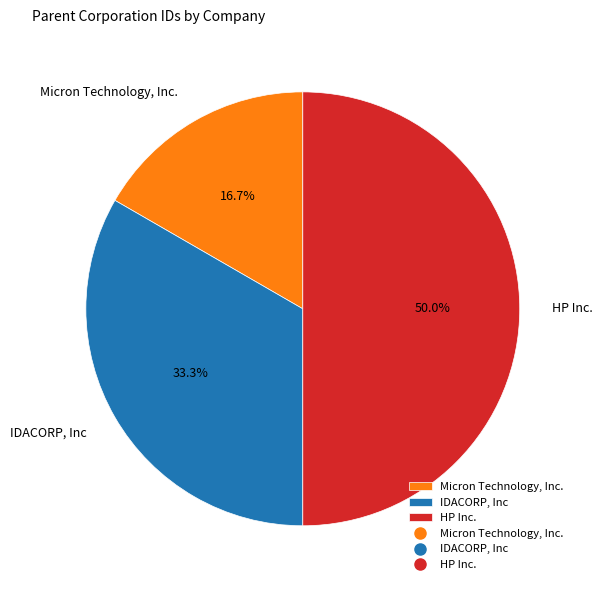

To the nearest percent, what percentage of the pie is IDACORP, Inc?

33%